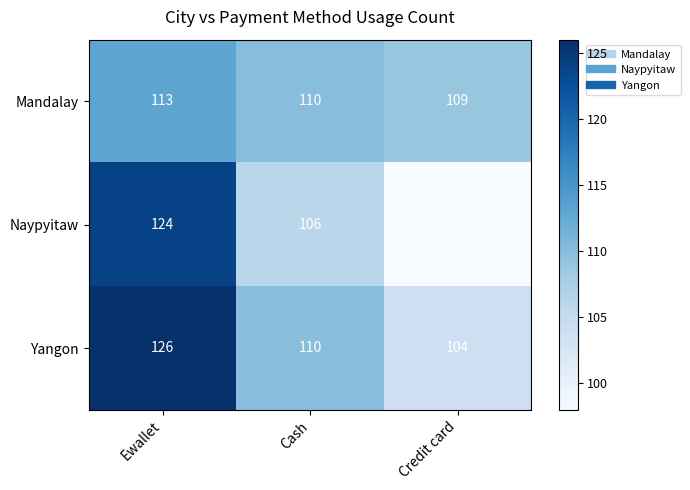

Count the Mandalay values in the range 109 to 113.

3